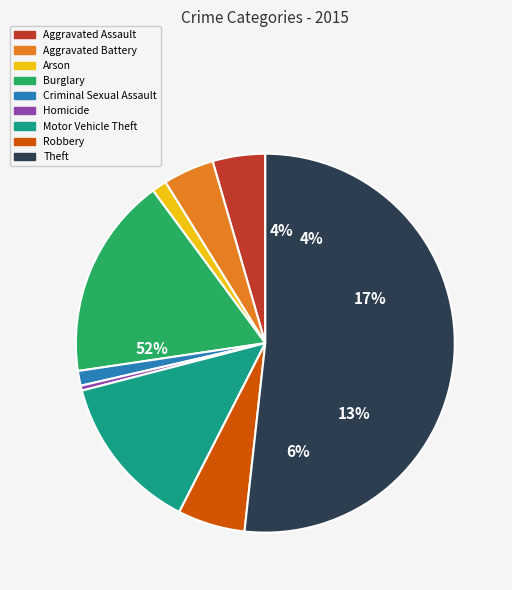

To the nearest percent, what portion does Motor Vehicle Theft represent?

13%